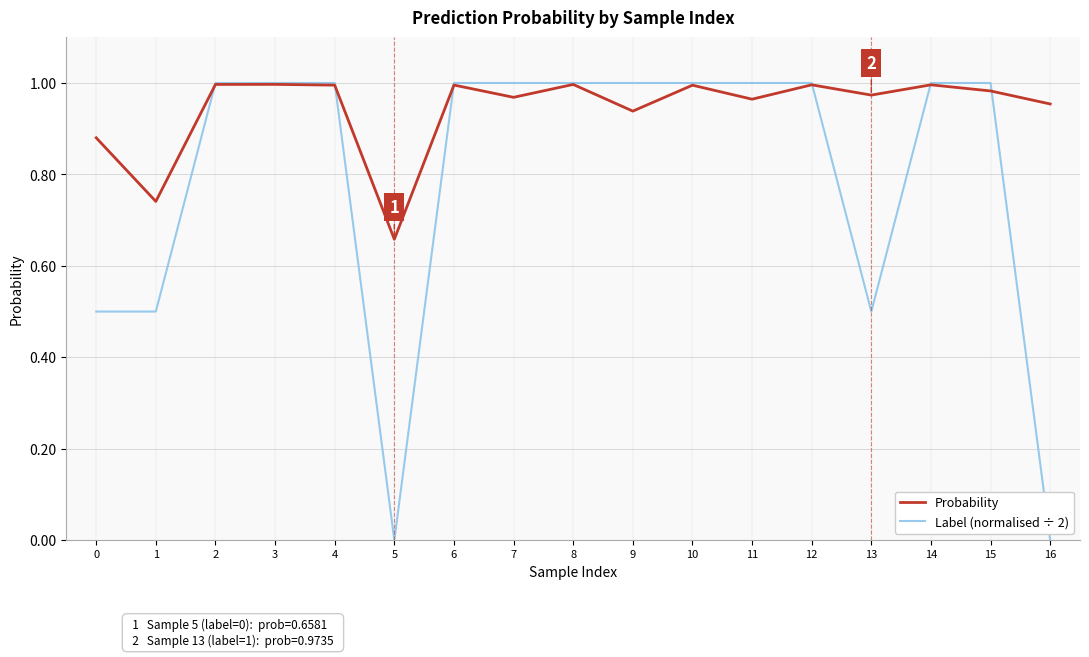

True or false: Label (normalised ÷ 2) has a value of 0.3 at 1.

False